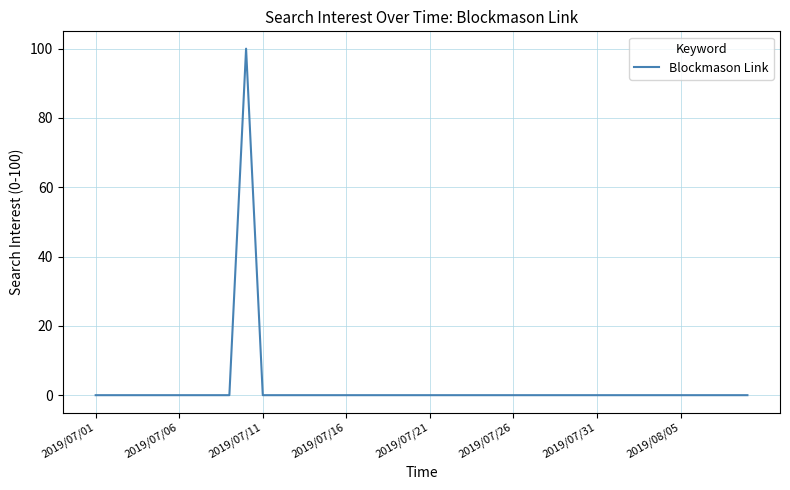

What is the difference between the maximum and minimum values?

100